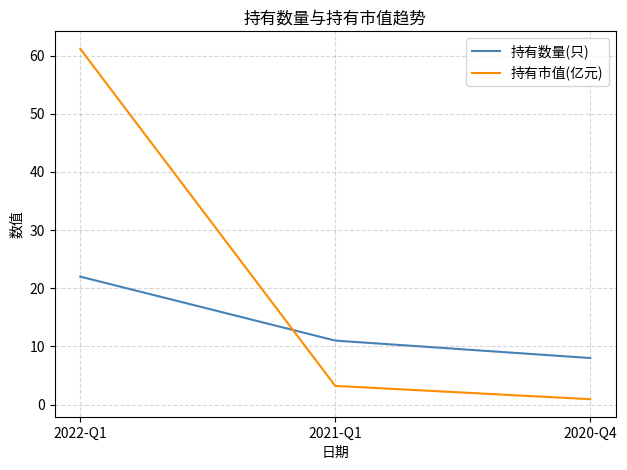

Reading left to right, transcribe all the data shown in this chart.

持有数量(只): 22.0	11.0	8.0
持有市值(亿元): 61.2	3.2	0.9